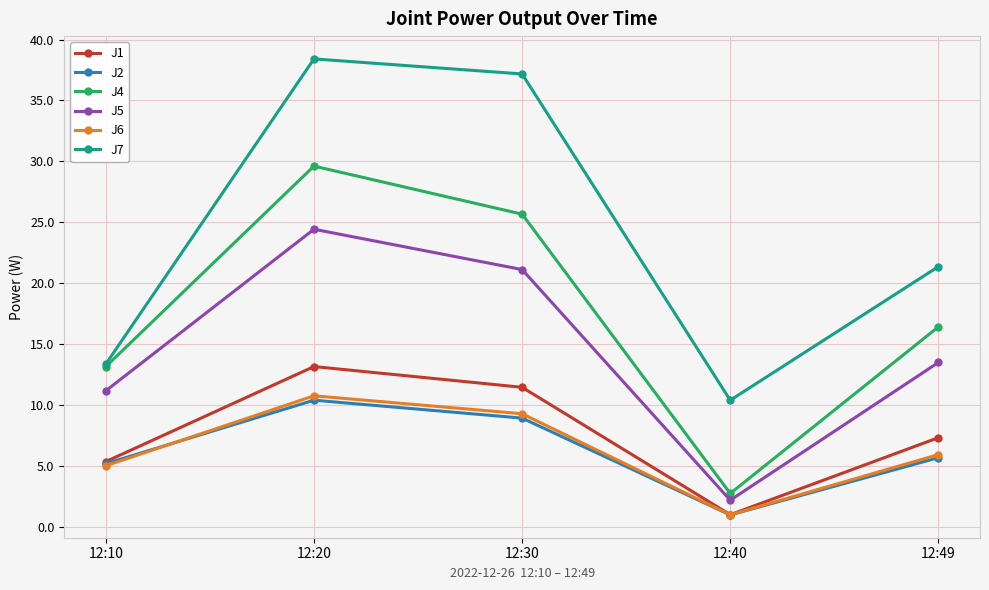

At which category does J7 reach its first local valley?

12:40